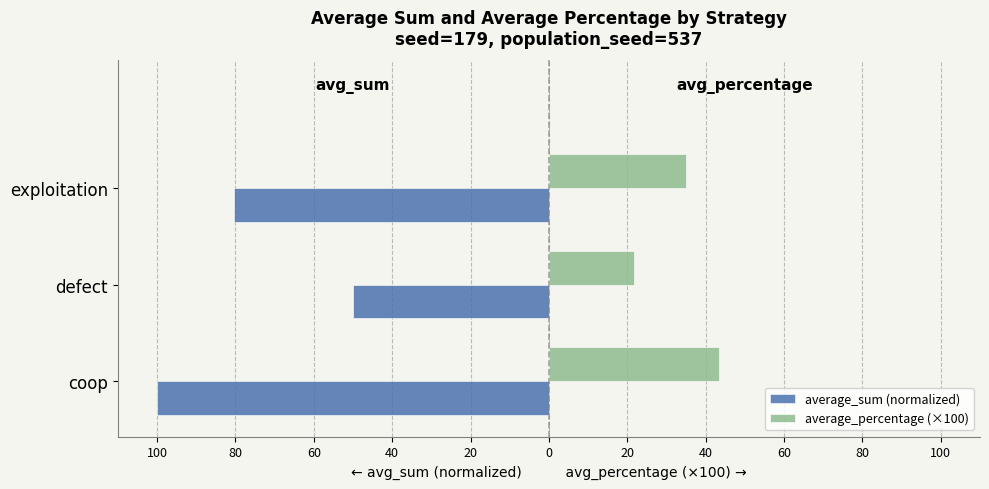

What are all the series names shown in the legend?

average_sum (normalized), average_percentage (×100)